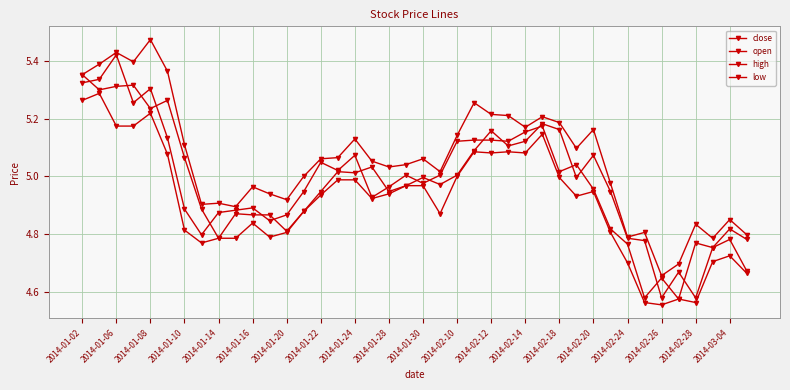

Does the chart have visible grid lines?

Yes